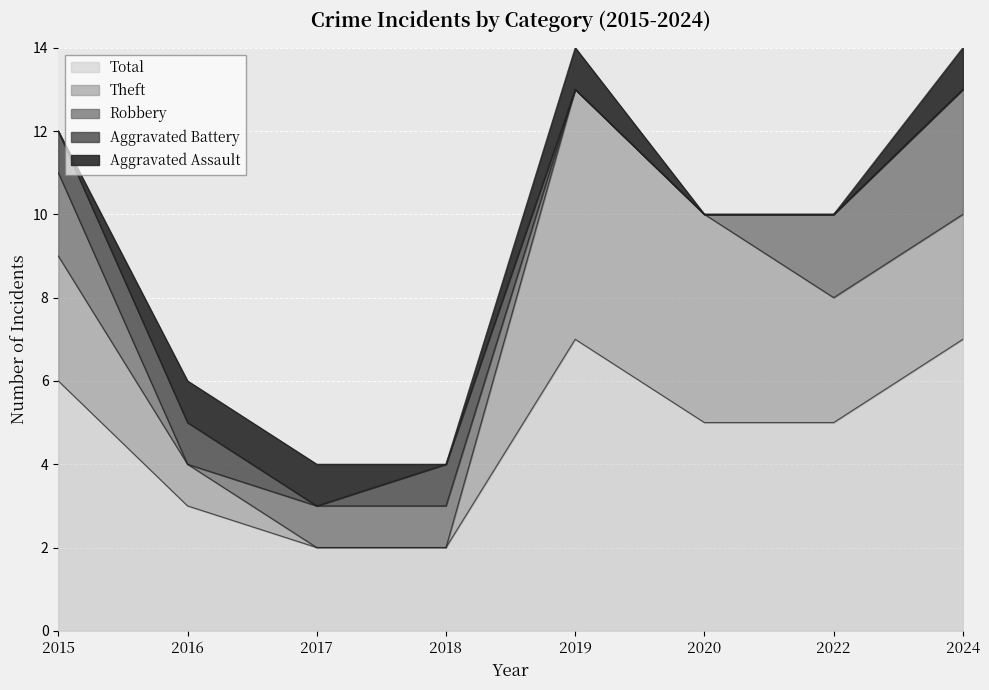

What is the difference between the second highest and second lowest values in the Aggravated Battery series?

1